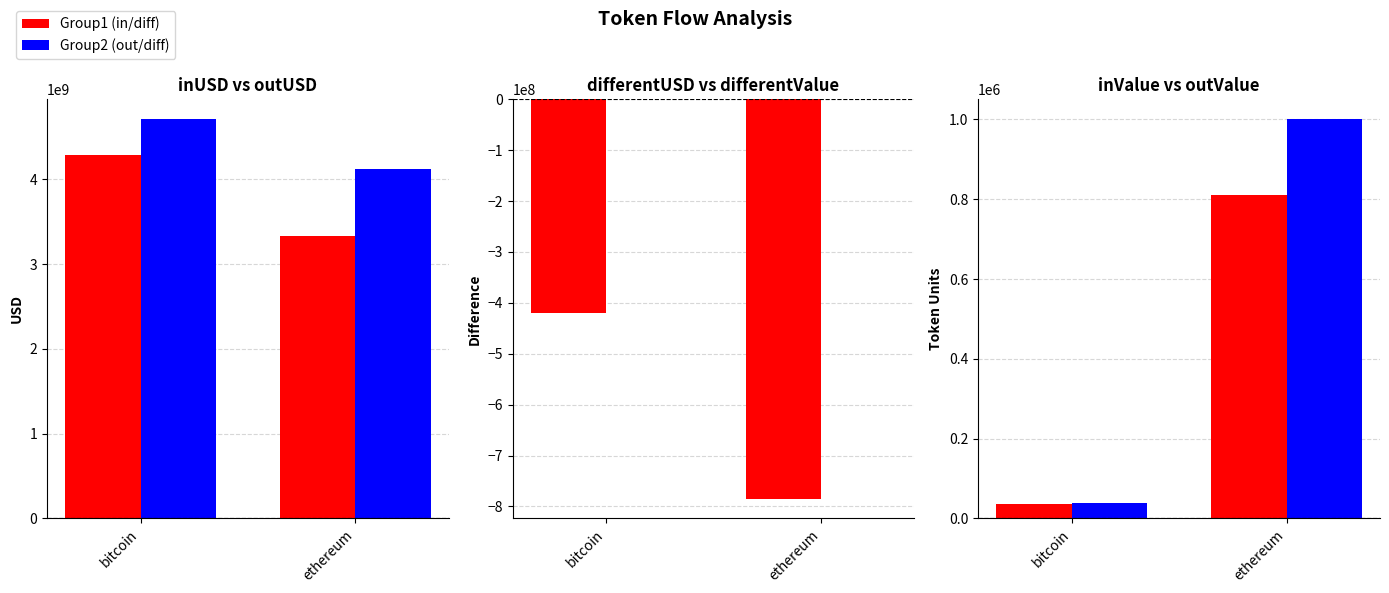

What is the difference between the highest and lowest values at ethereum?

4904186960.9